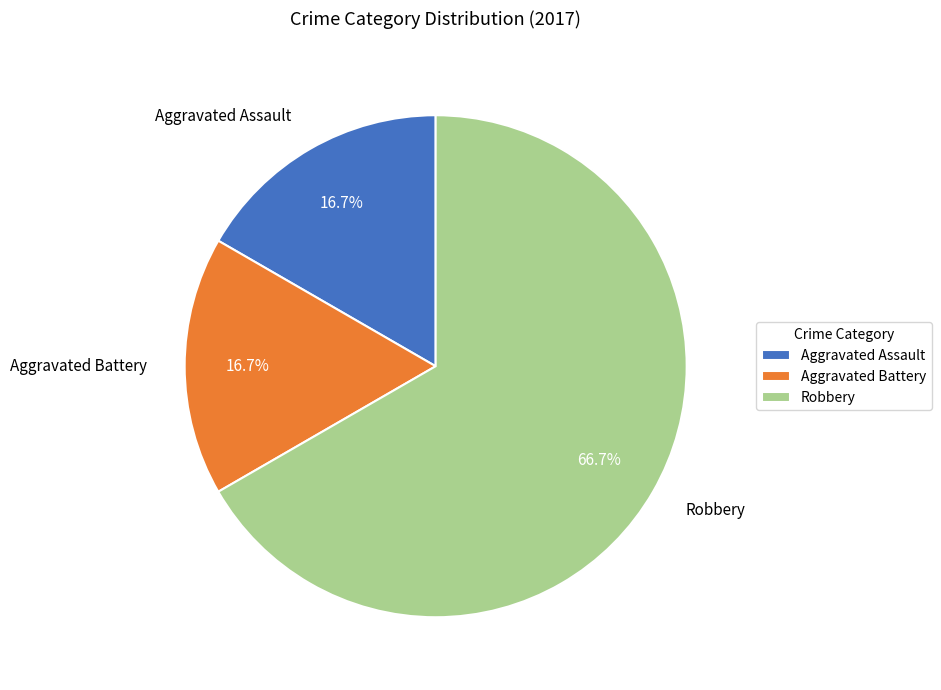

How much of the chart is everything except Aggravated Assault?

83.3%